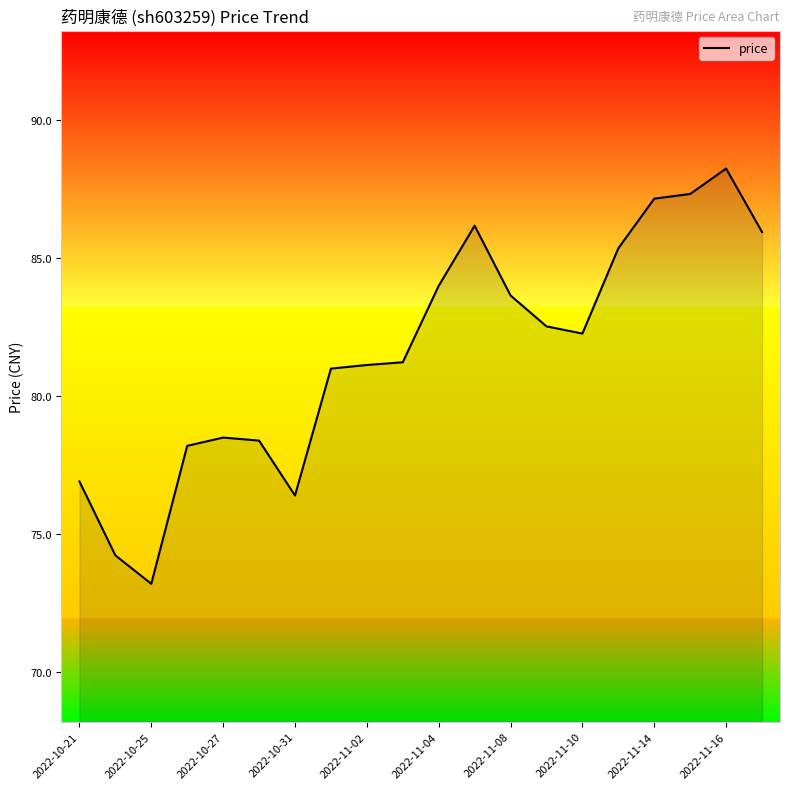

Does the chart display data point markers on the line(s)?

No